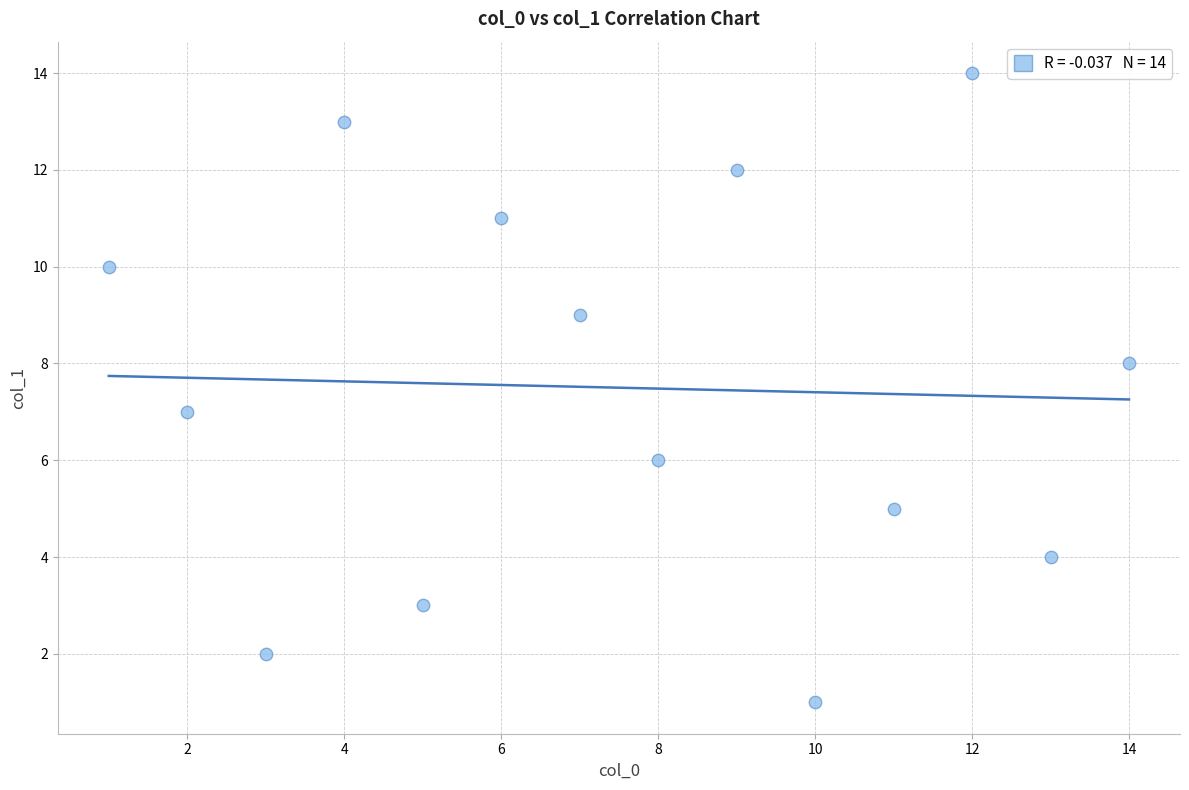

What is the range of X values (max minus min)?

13